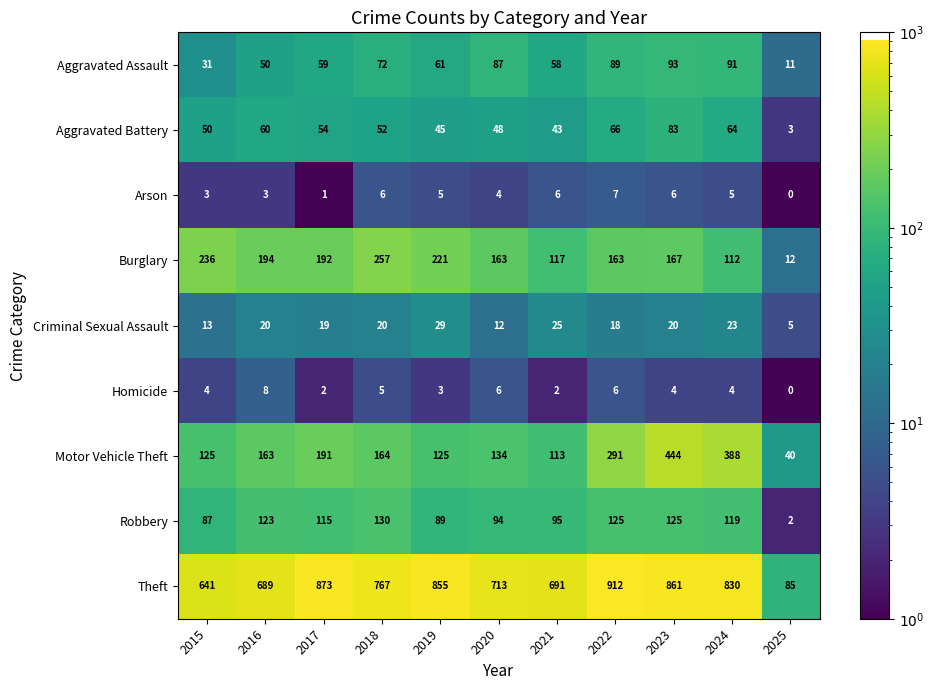

What is the sum of the Robbery values at 2021 and 2024?

214